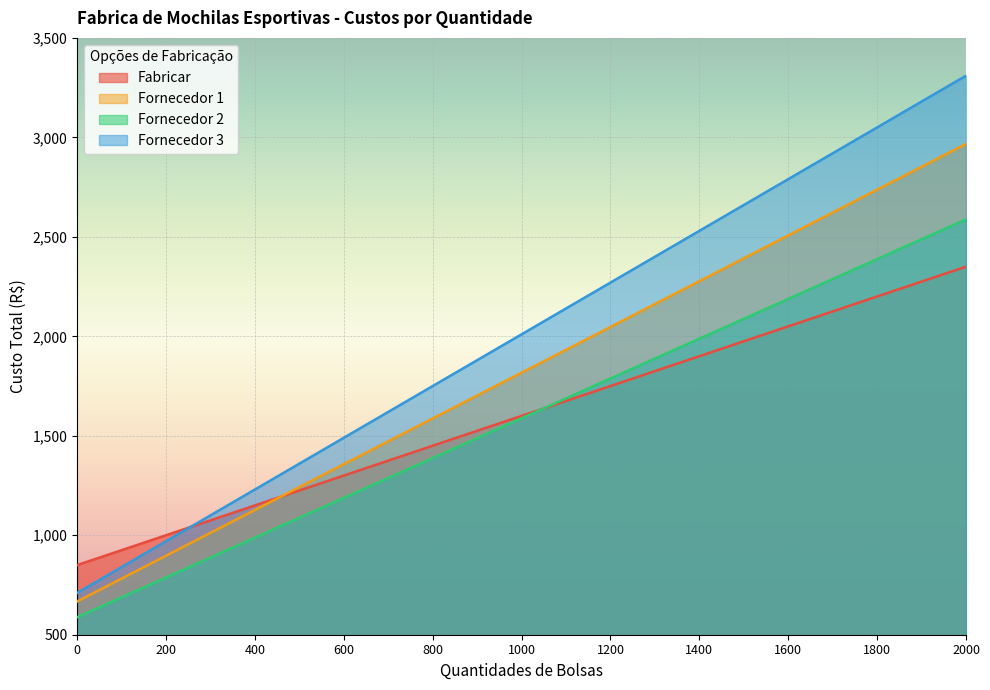

How many Fornecedor 1 values are between 1127 and 2507?

7